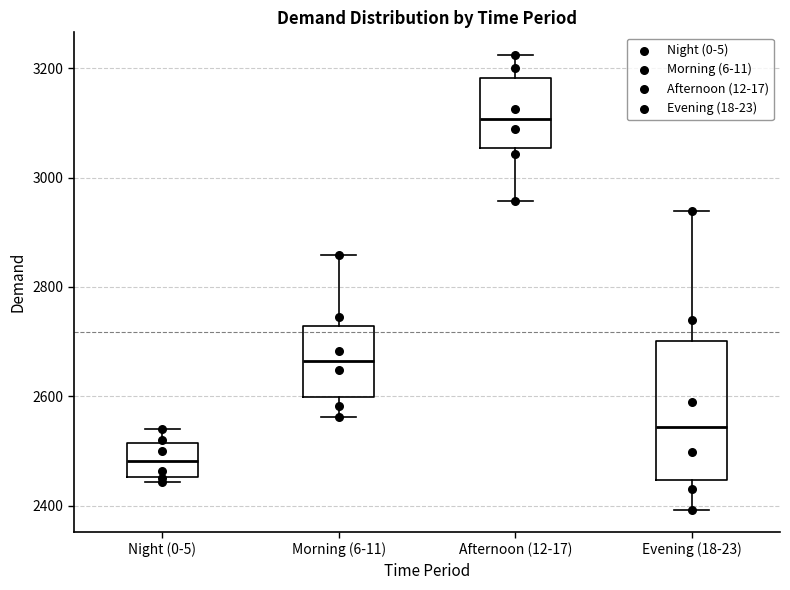

Which box's median line is the highest?

Afternoon (12-17)